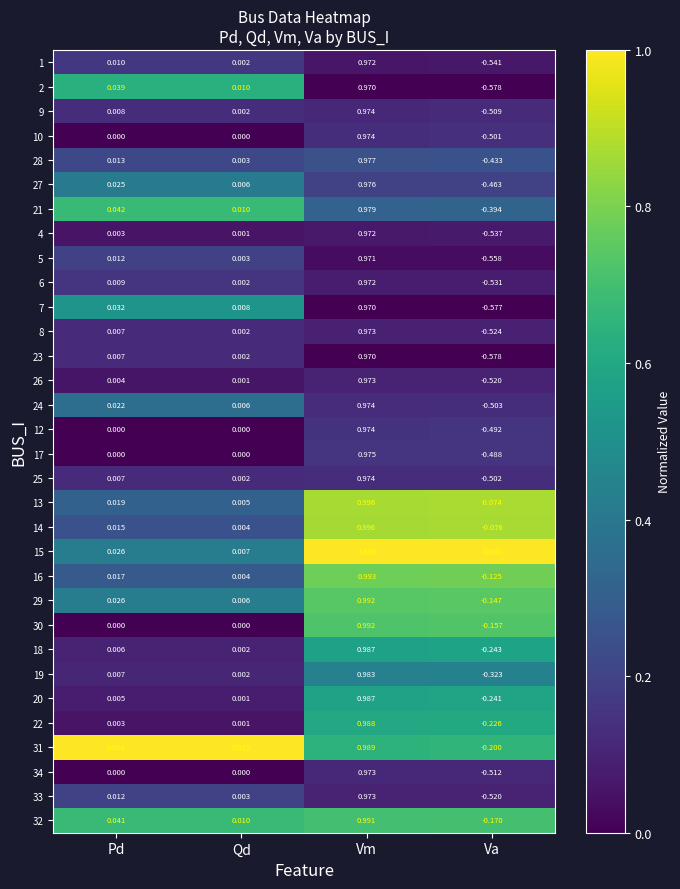

At which category is the sum across all series the highest?

Vm